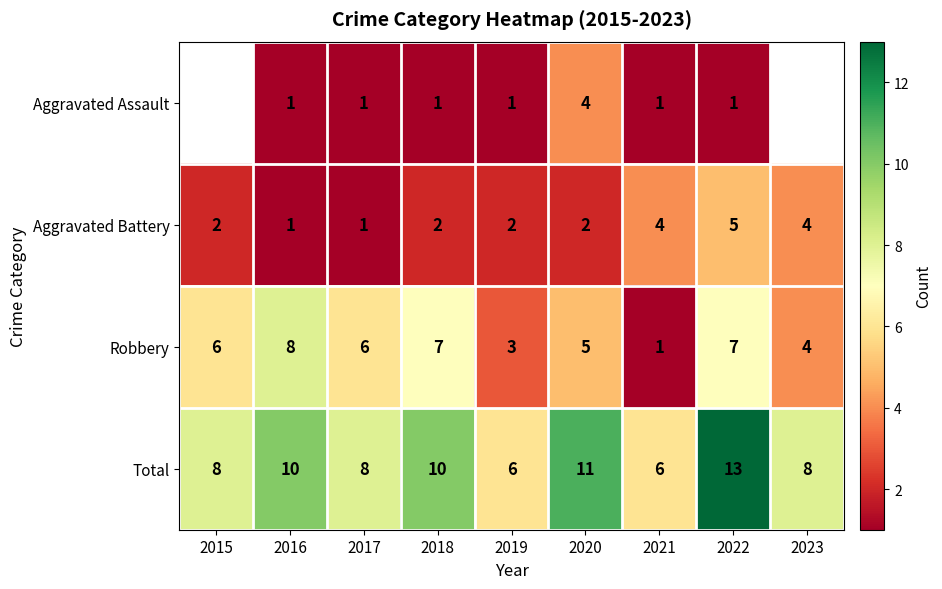

What is the spread (max minus min) of values at 2016?

9